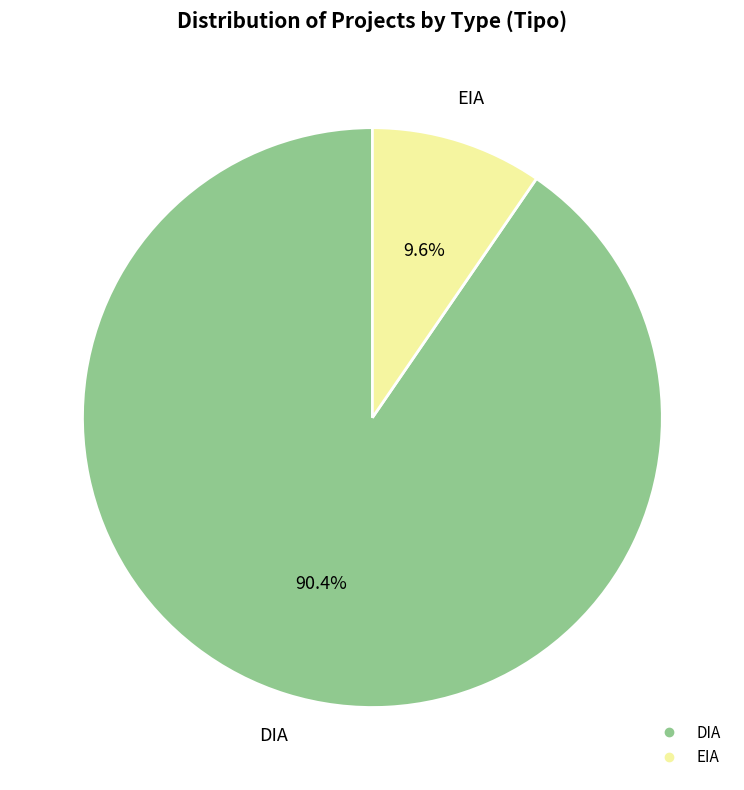

Rank the categories by value from highest to lowest.

DIA, EIA